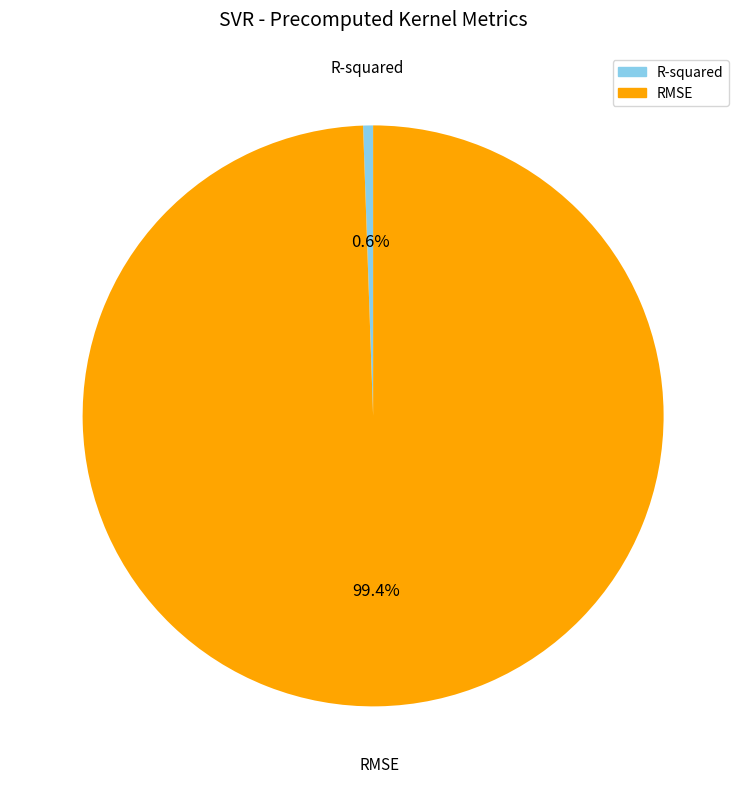

Is R-squared the majority of the pie?

No